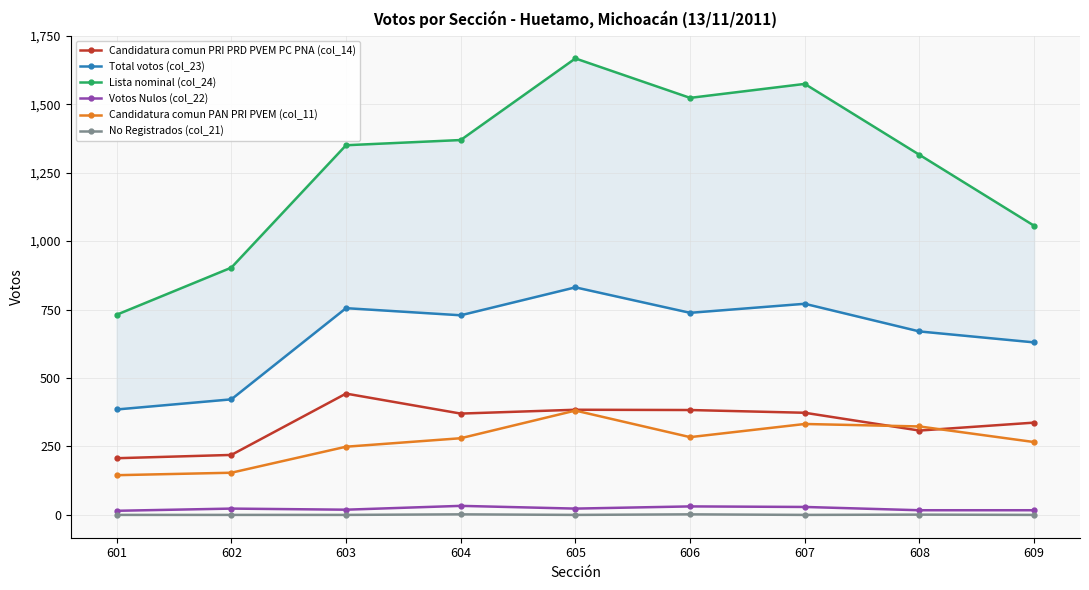

Rank the categories by No Registrados (col_21) value from lowest to highest.

601, 602, 603, 605, 607, 609, 608, 604, 606